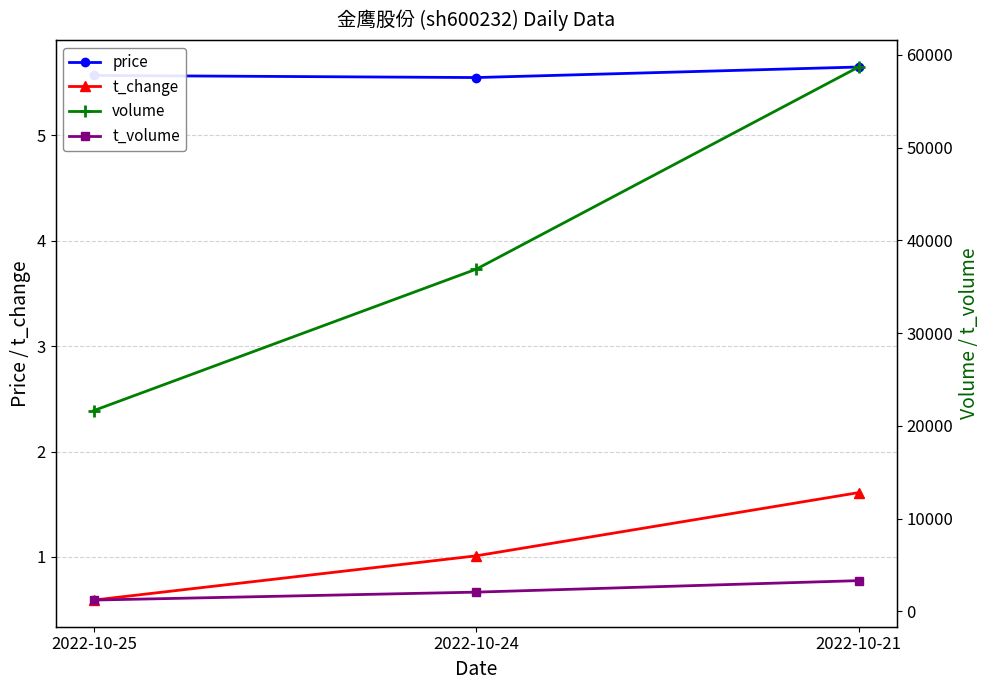

Reading right to left, list all the values displayed in this chart.

price: 2022-10-21=5.7	2022-10-24=5.5	2022-10-25=5.6
t_change: 2022-10-21=1.6	2022-10-24=1.0	2022-10-25=0.6
volume: 2022-10-21=58690.0	2022-10-24=36890.0	2022-10-25=21645.0
t_volume: 2022-10-21=3303.0	2022-10-24=2063.0	2022-10-25=1207.0